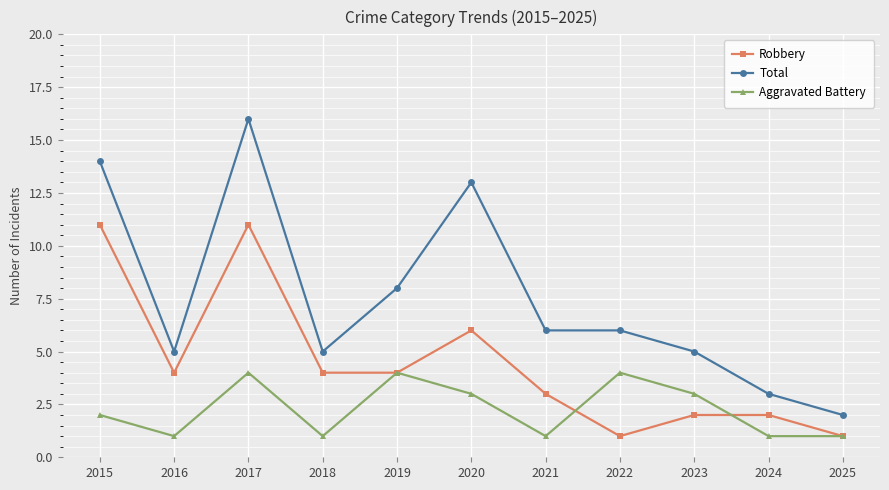

What is the spread (max minus min) of values at 2016?

4